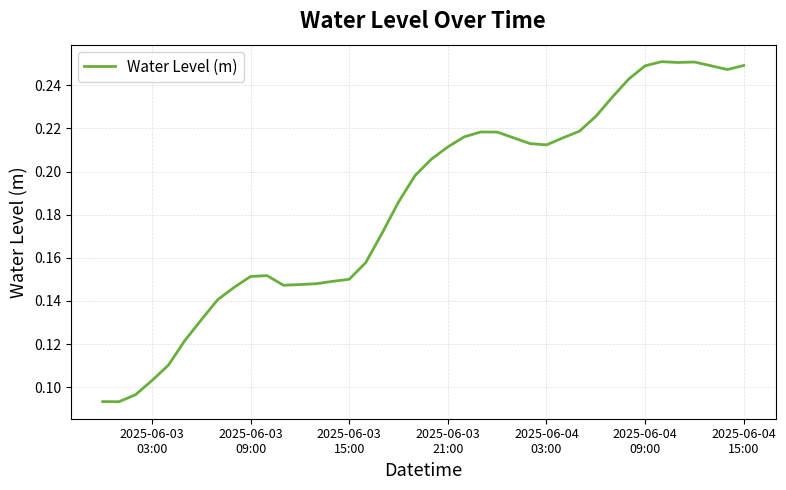

How many values are between 0 and 1?

40